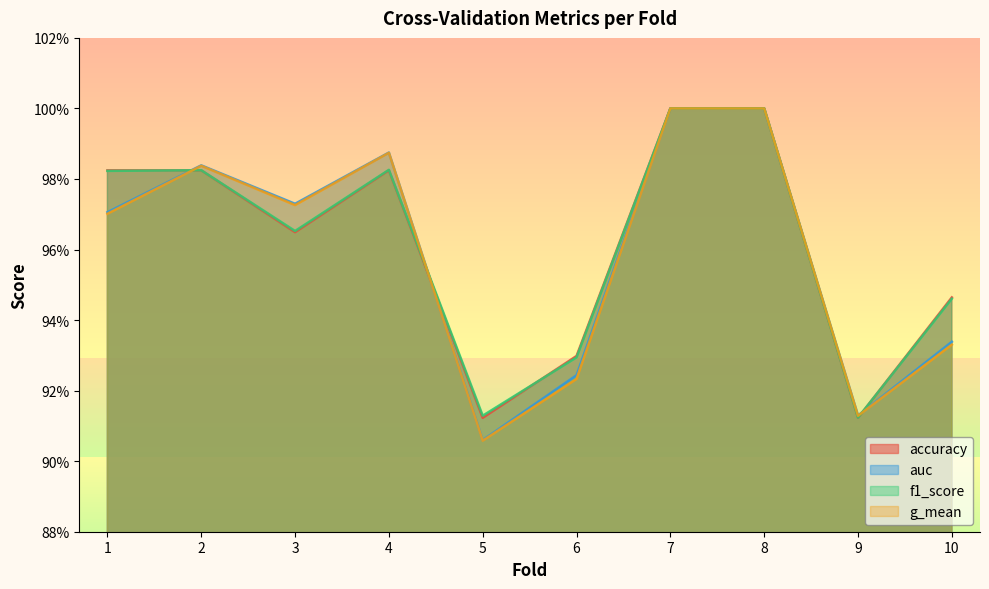

How many interior local peaks does the auc series have?

2